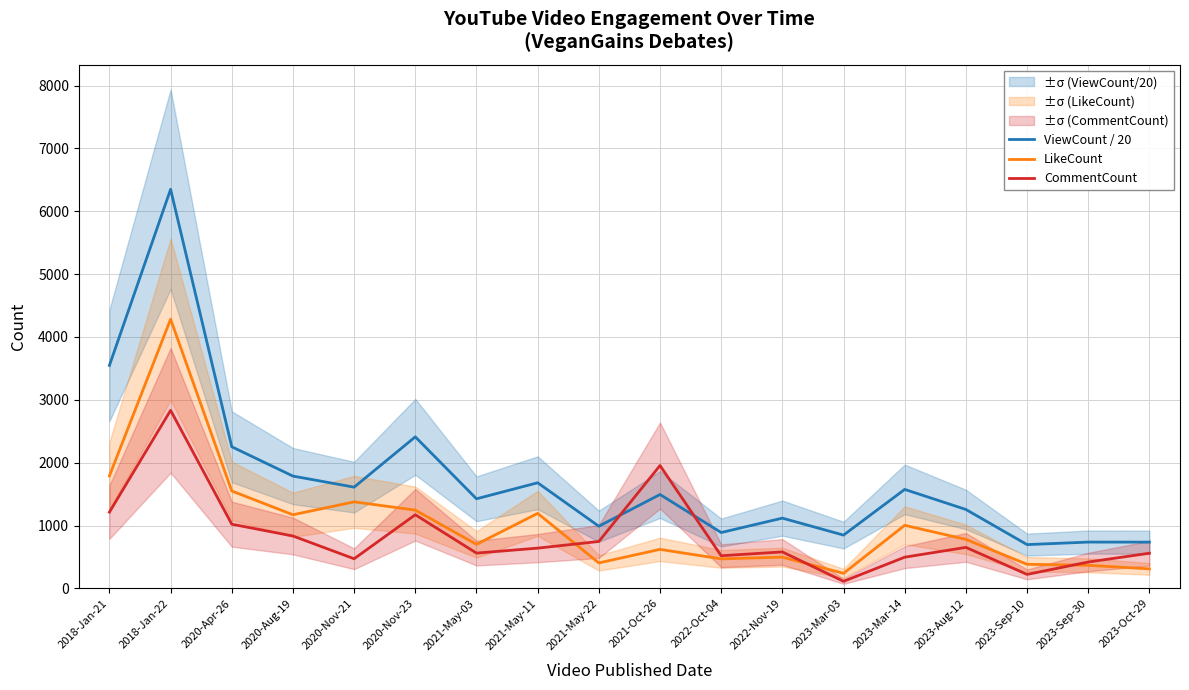

How many lines are shown in the chart?

3